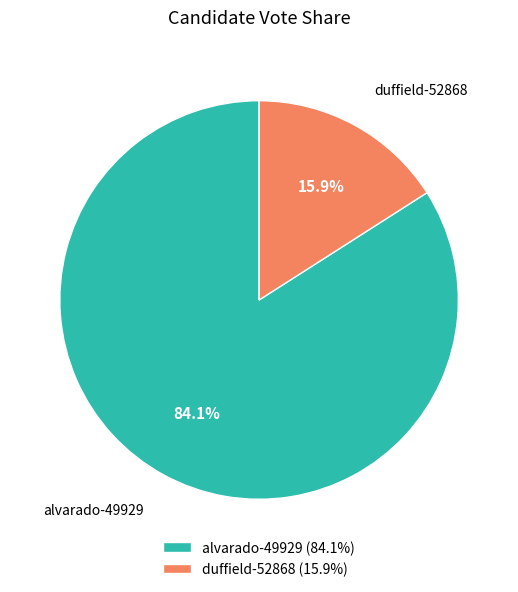

True or false: alvarado-49929 accounts for 84% of the total.

True